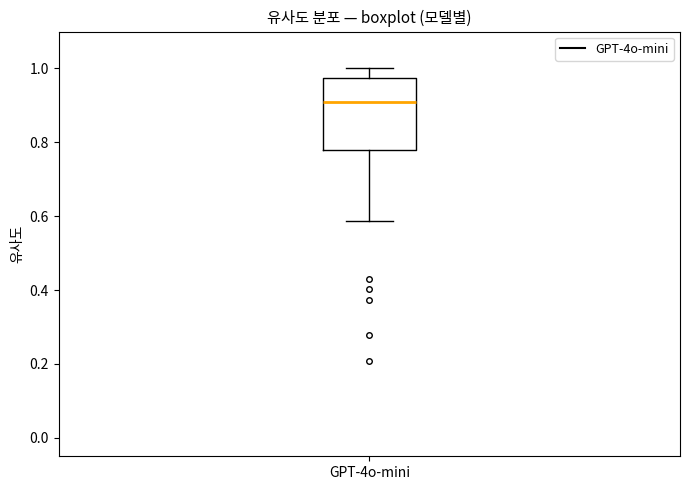

Where does the median line of the box for GPT-4o-mini sit on the y-axis? The values are not printed on the chart, so give them approximately, as read against the axis.

0.92